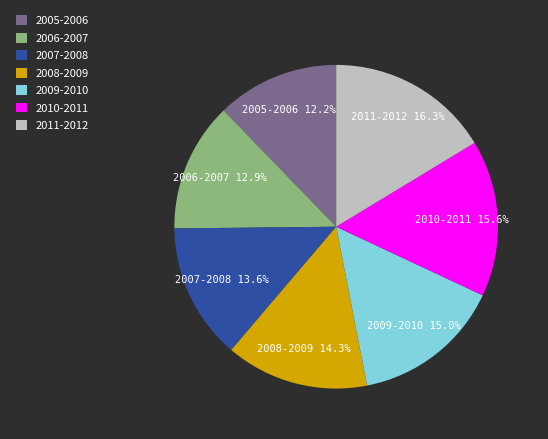

What is the ratio of the value at 2010-2011 to the value at 2005-2006?

1.3